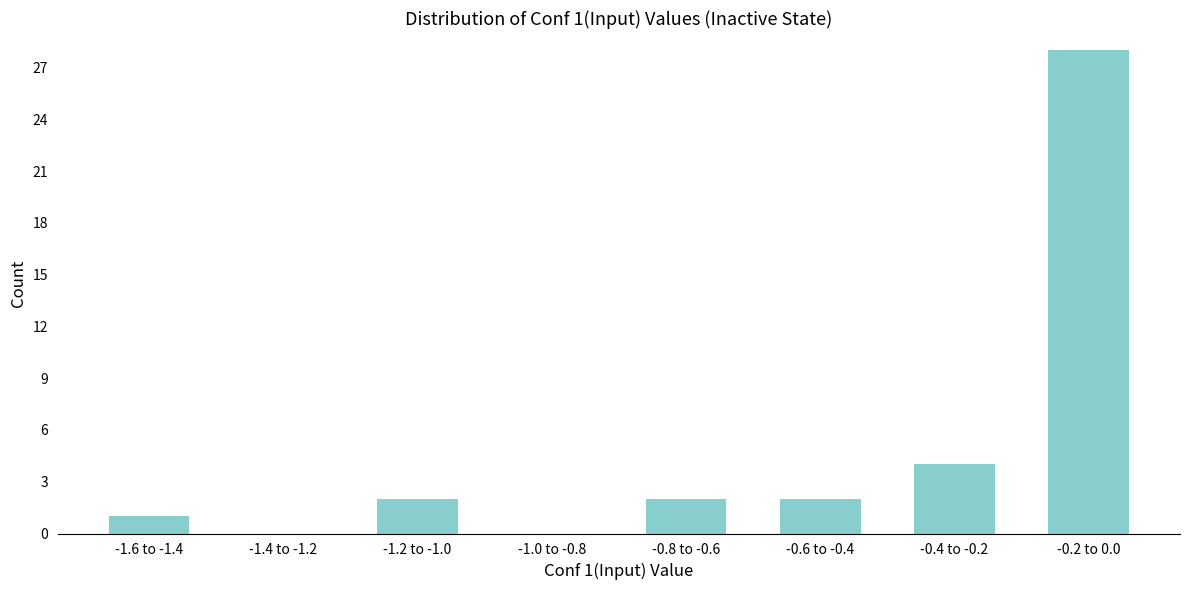

Reading right to left, what are all the values shown in this chart?

-0.2 to 0.0=28	-0.4 to -0.2=4	-0.6 to -0.4=2	-0.8 to -0.6=2	-1.0 to -0.8=0	-1.2 to -1.0=2	-1.4 to -1.2=0	-1.6 to -1.4=1